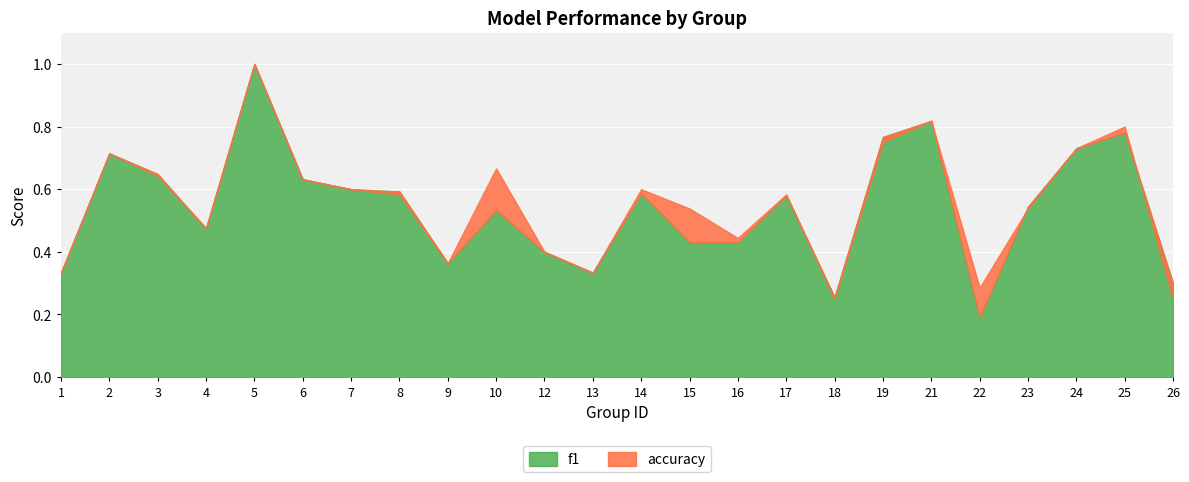

Count the number of data series in this chart.

2